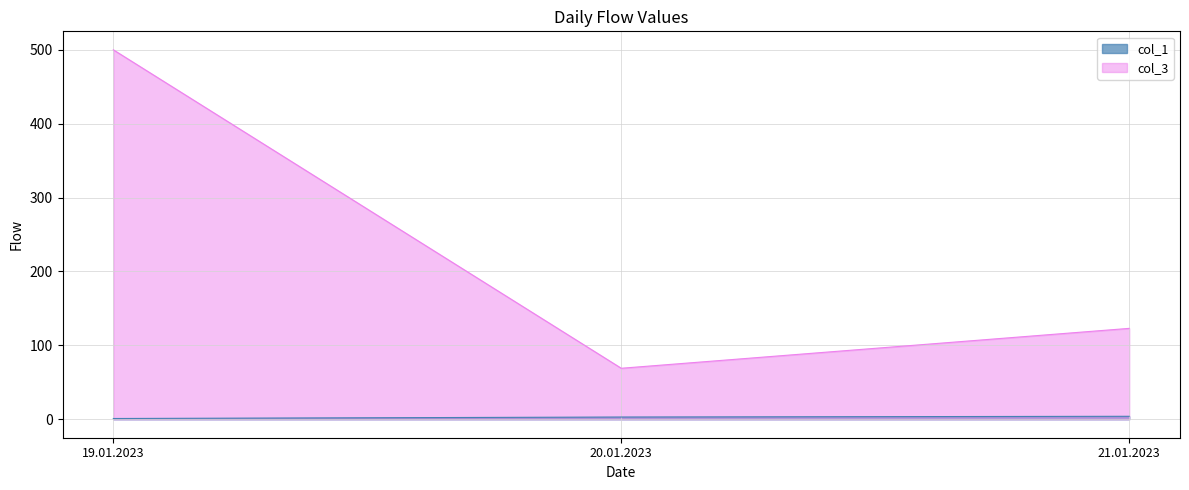

Rank the series by their average value, from lowest to highest.

col_1, col_3